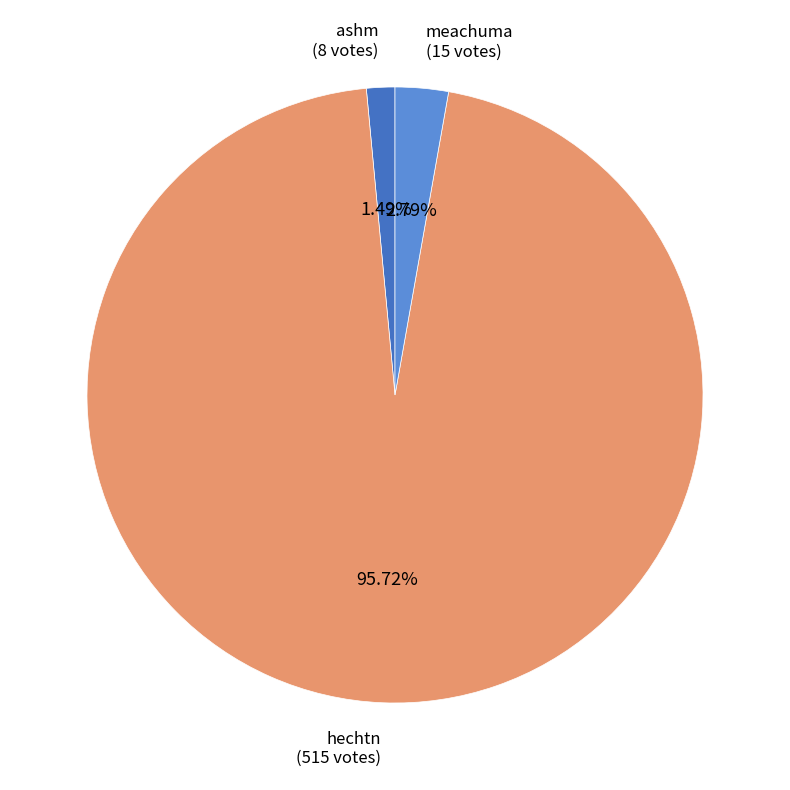

To the nearest percent, what is the average slice percentage?

33%